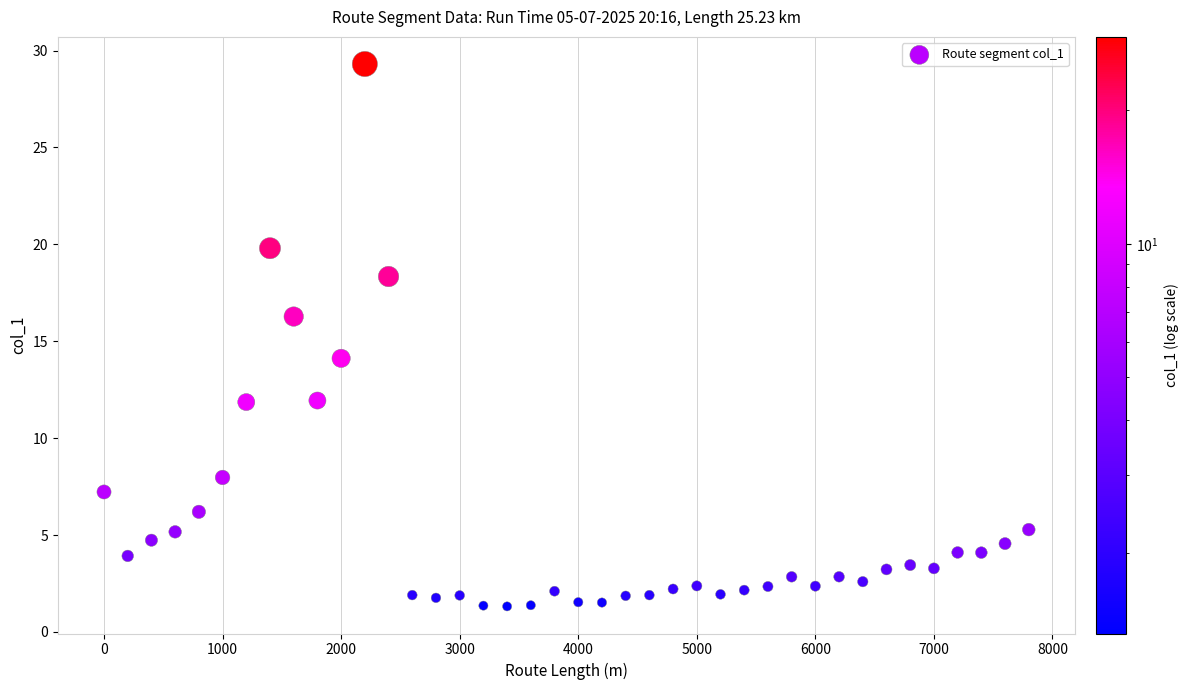

What is the range of Y values (max minus min)?

28.0